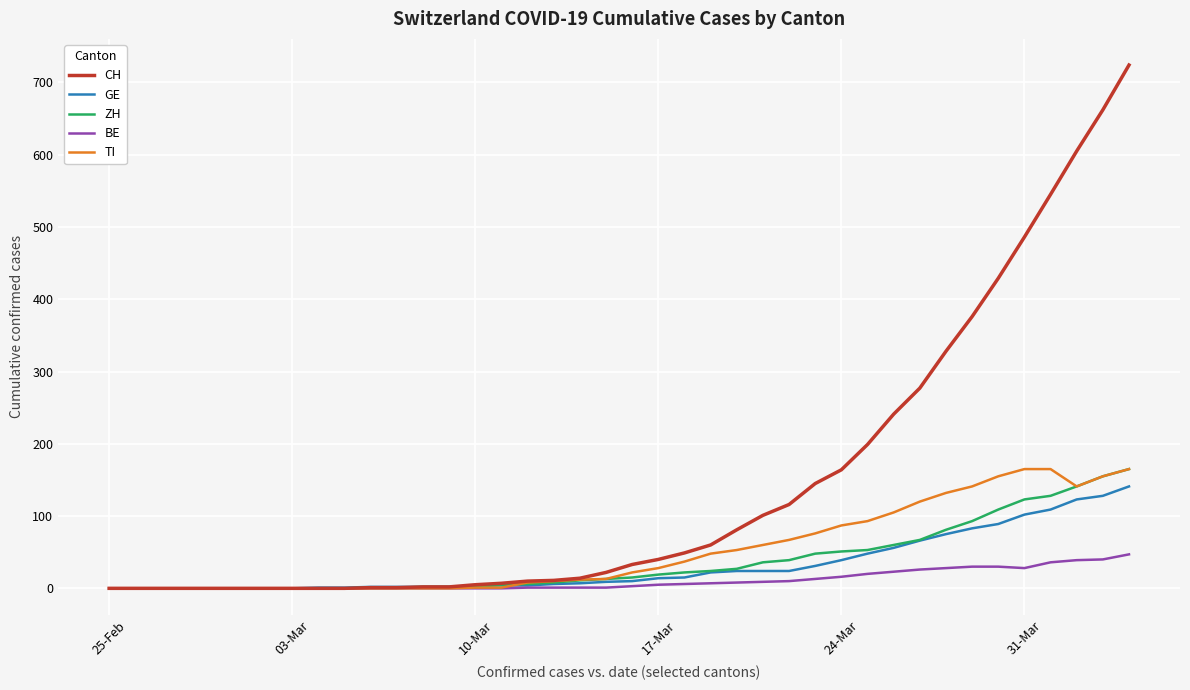

What is the maximum value shown in the chart?

724